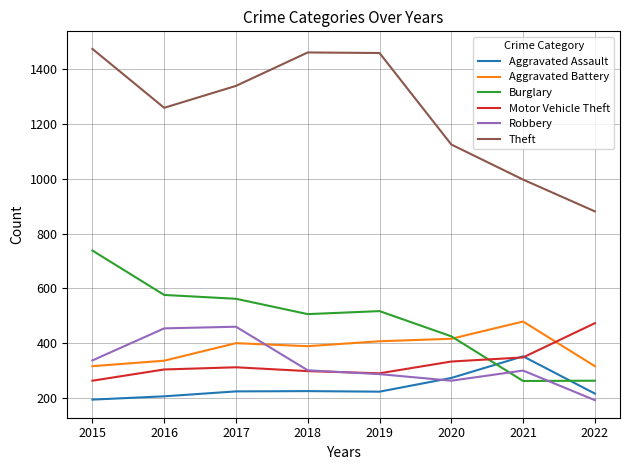

At 2017, list the series in order from largest to smallest.

Theft, Burglary, Robbery, Aggravated Battery, Motor Vehicle Theft, Aggravated Assault